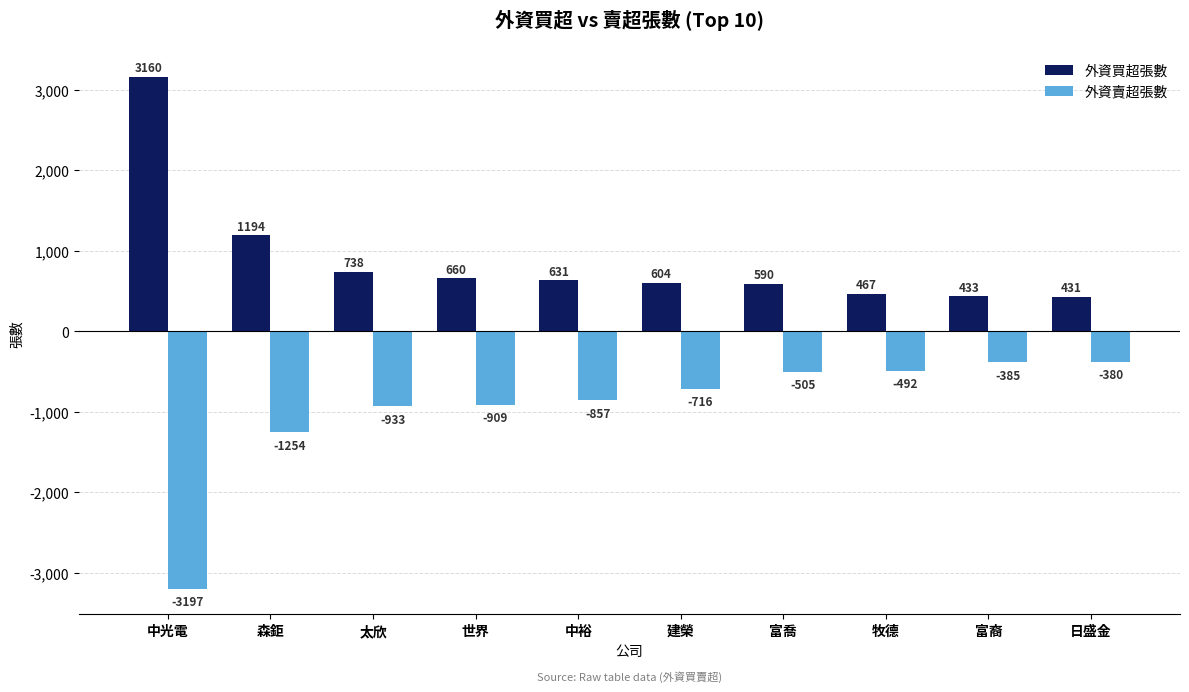

What position from the right is 世界?

7